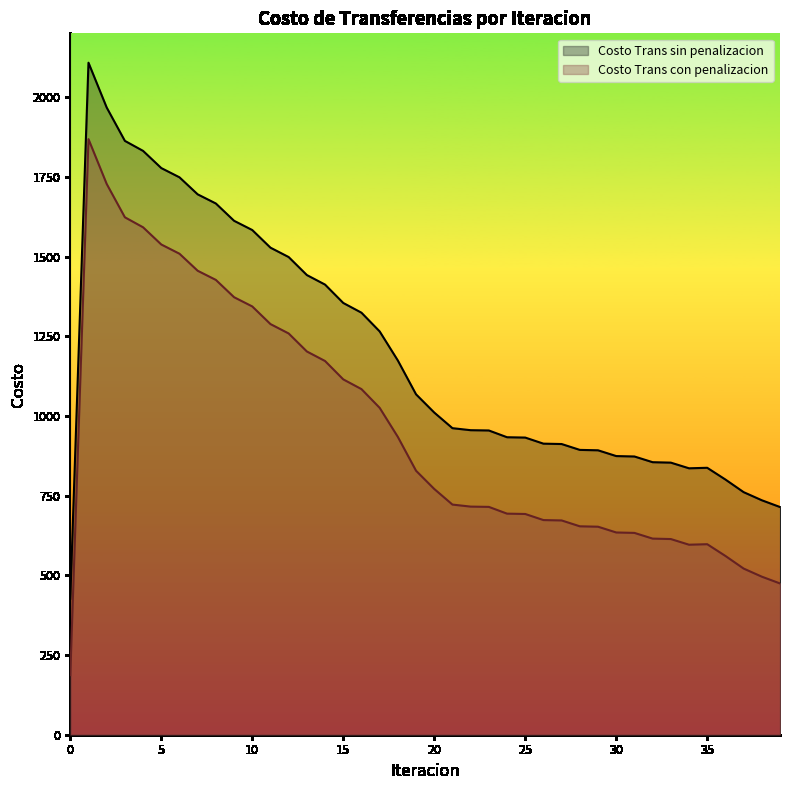

List the labels in order of Costo Trans con penalizacion value, smallest first.

0, 39, 38, 37, 36, 34, 35, 33, 32, 31, 30, 29, 28, 27, 26, 25, 24, 23, 22, 21, 20, 19, 18, 17, 16, 15, 14, 13, 12, 11, 10, 9, 8, 7, 6, 5, 4, 3, 2, 1